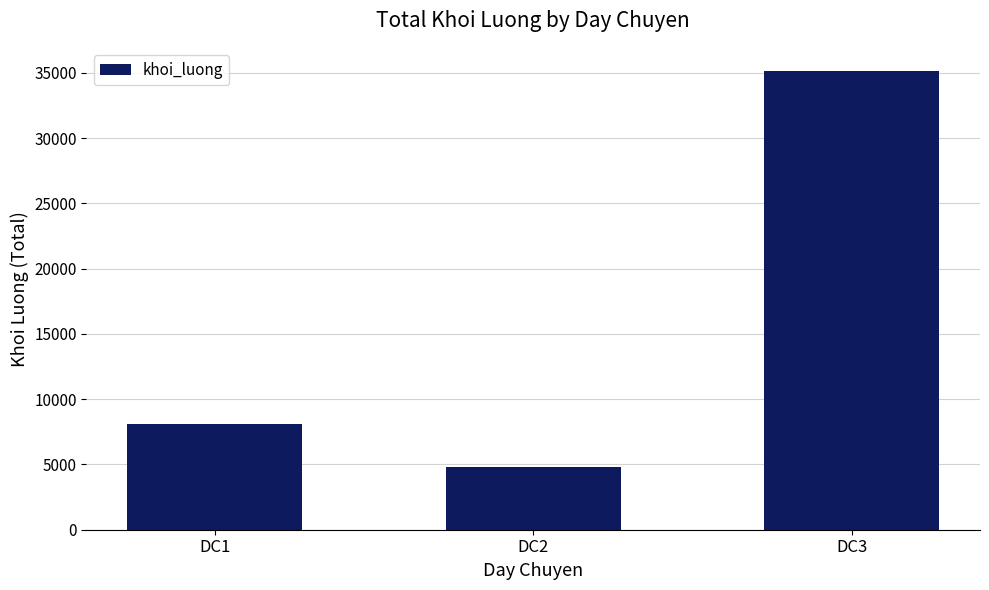

Reading right to left, transcribe all the data shown in this chart.

35170	4790	8130